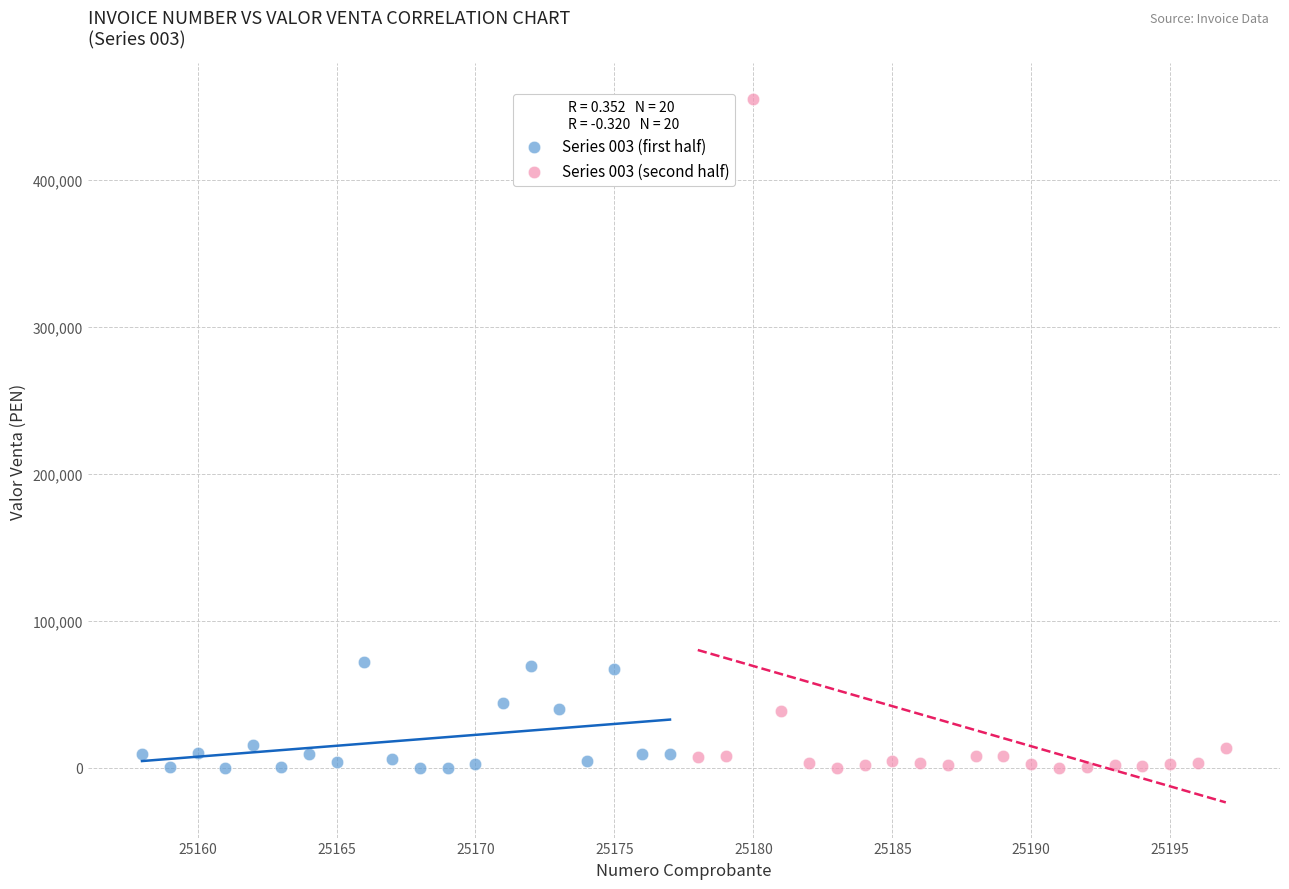

Which series reaches the maximum Y coordinate?

Series 003 (second half)